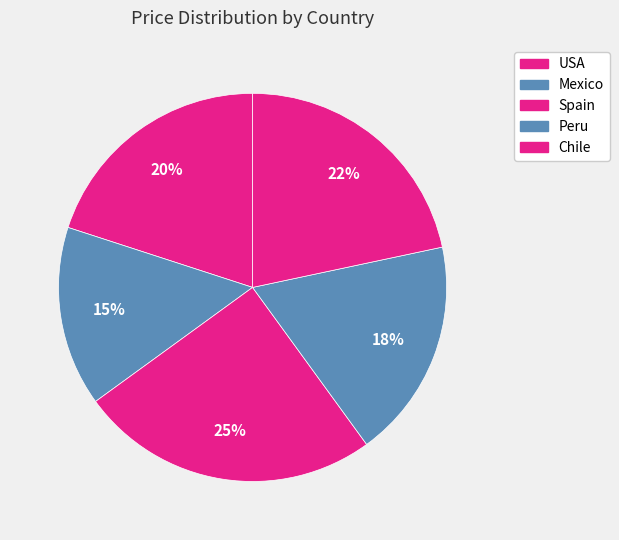

How many segments does this pie chart have?

5